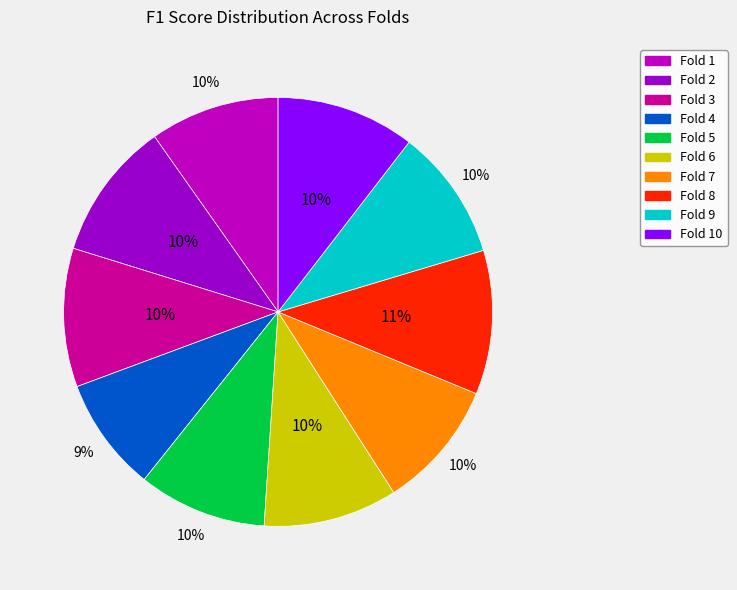

How many slices are in this pie chart?

10